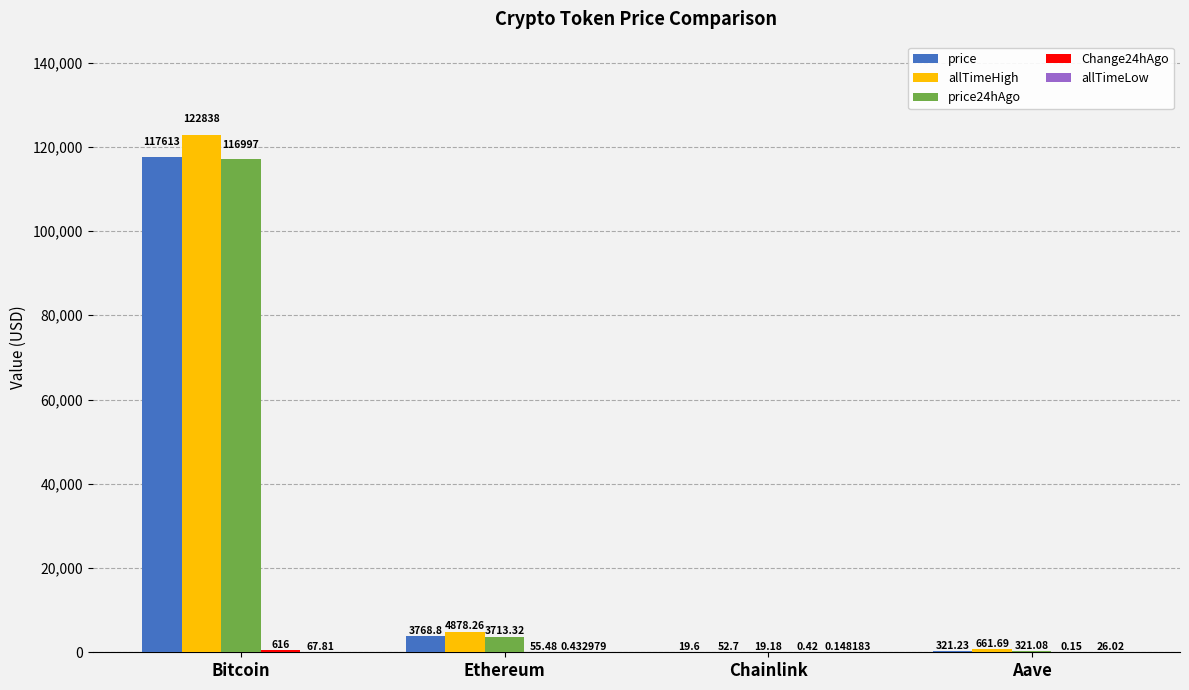

At which label is price closest to 58816?

Ethereum